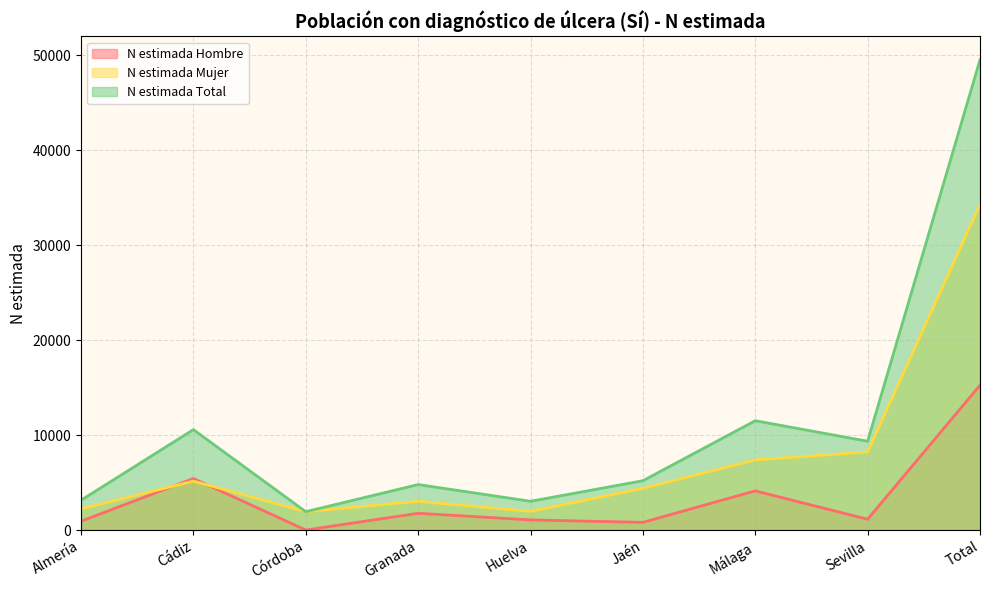

What is the difference between the highest and lowest values at Huelva?

1962